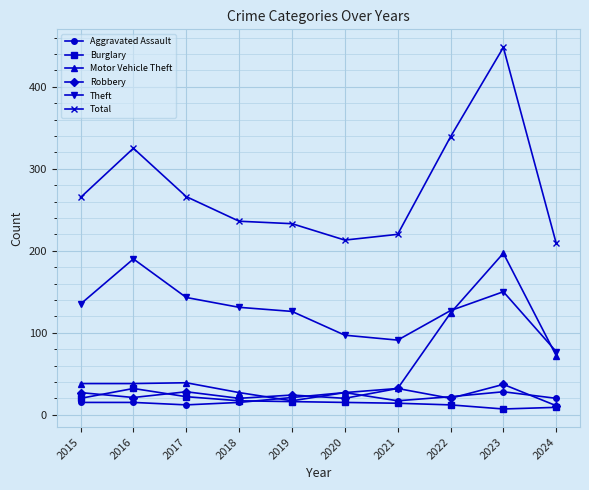

True or false: Theft has a value of 126 at 2019.

True